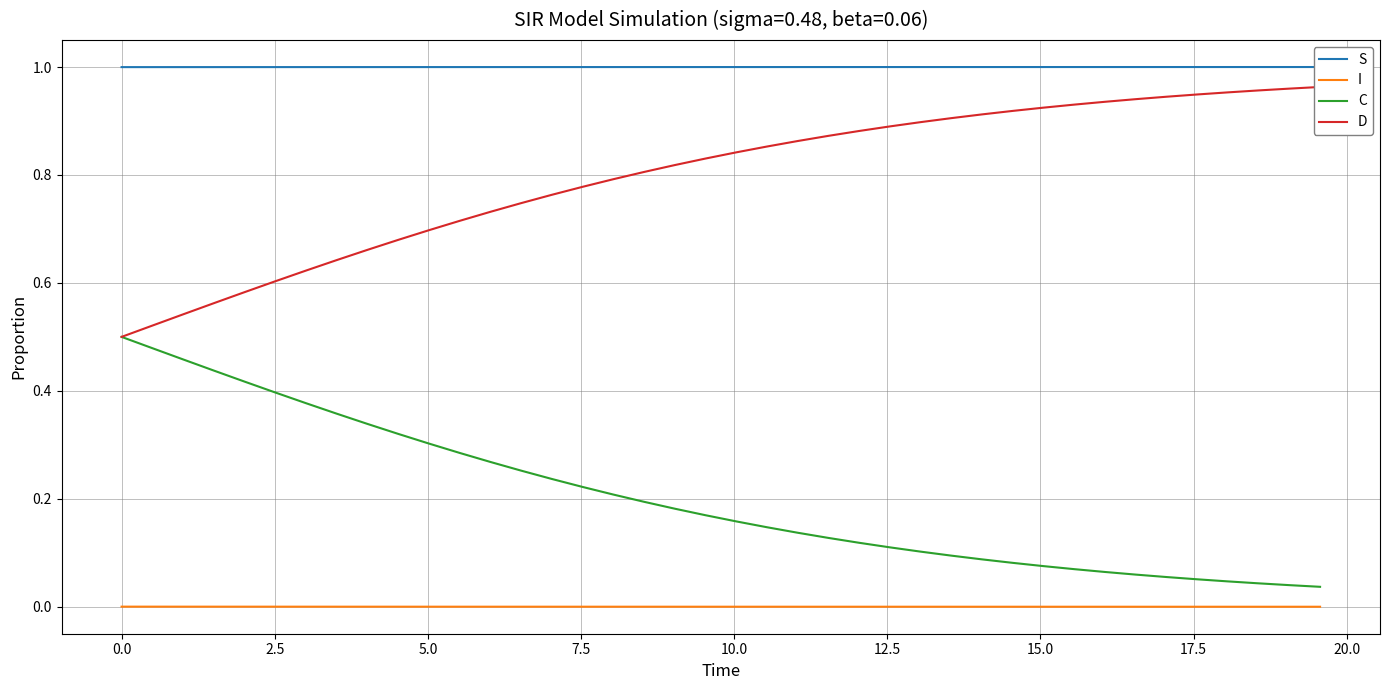

What are all the series names shown in the legend?

S, I, C, D